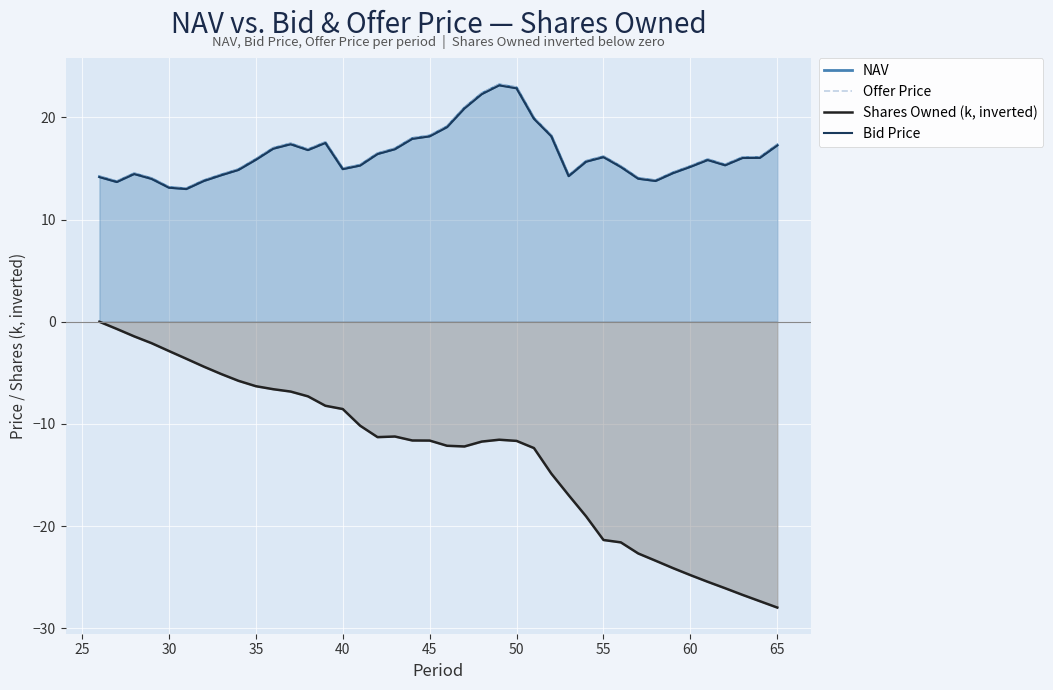

True or false: Bid Price and Shares Owned (k, inverted) cross at least once.

False